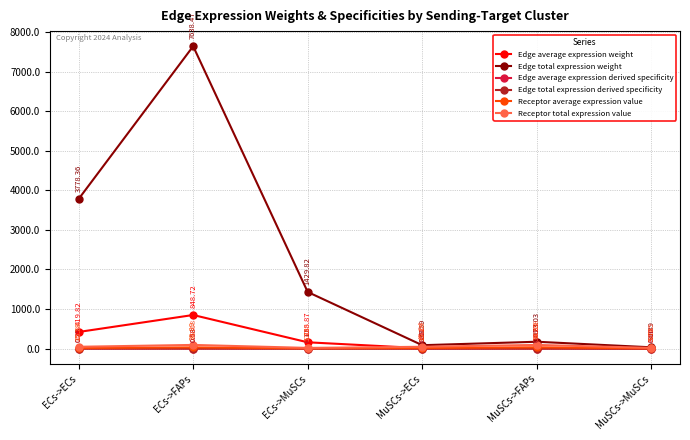

Is this an area chart (filled region under the line)?

No